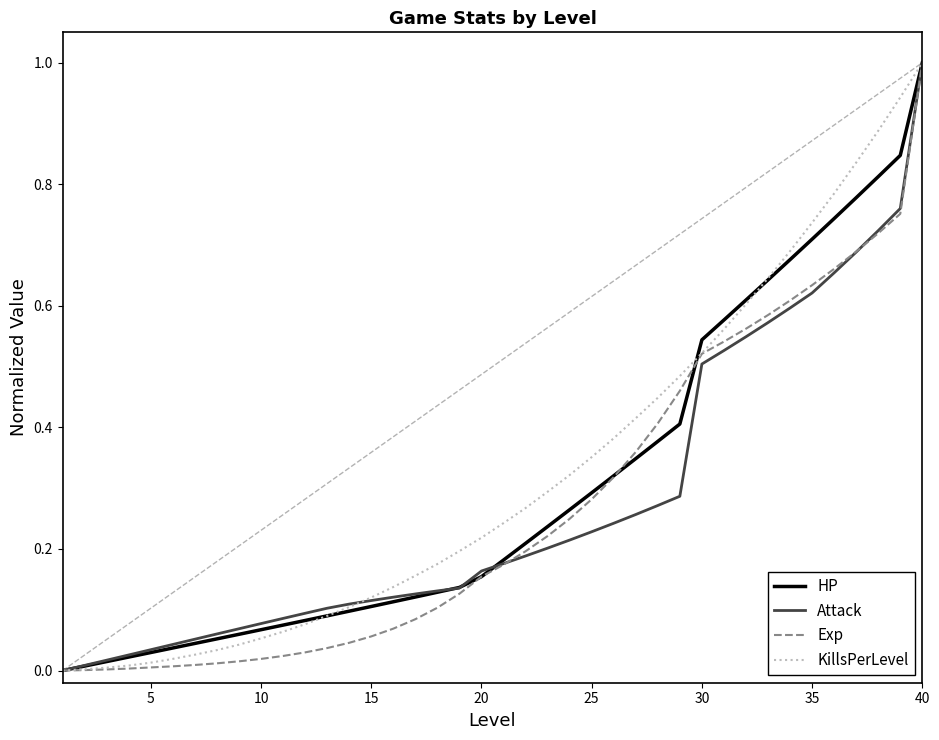

What is the greatest value displayed?

1.0